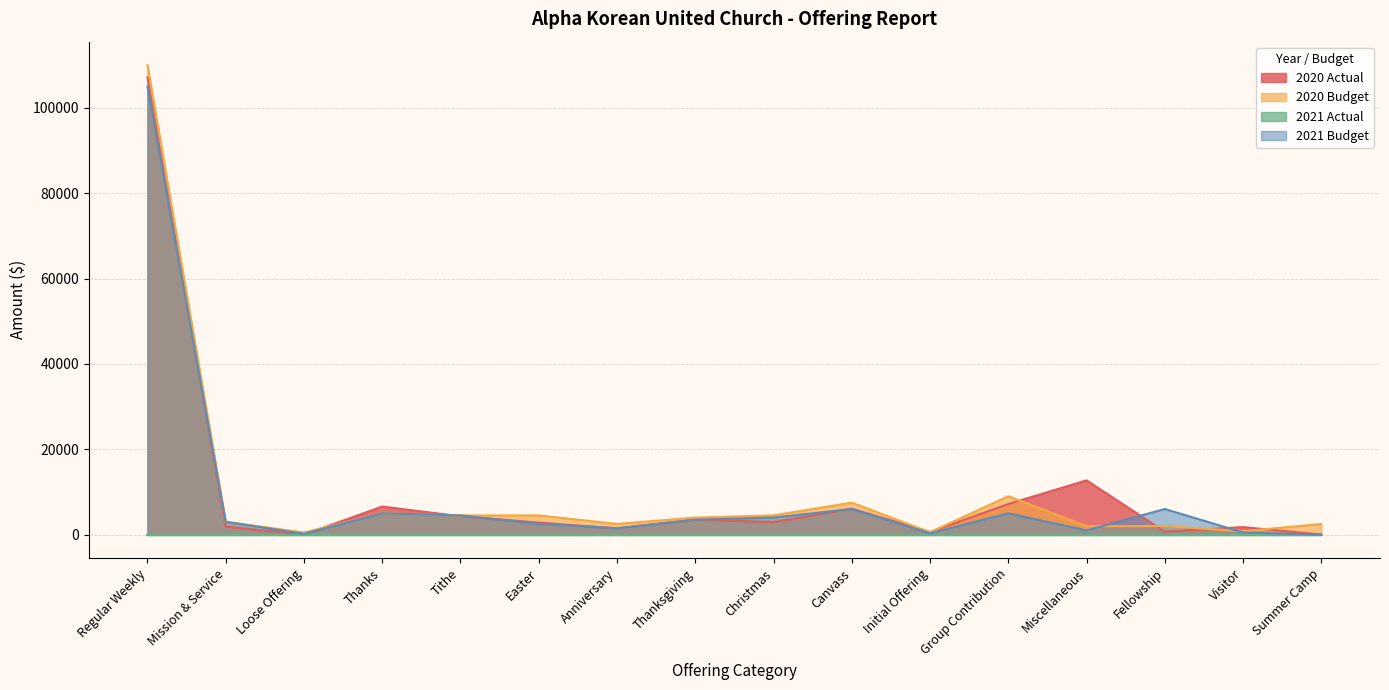

Between Thanksgiving and Christmas, which is larger?

Thanksgiving